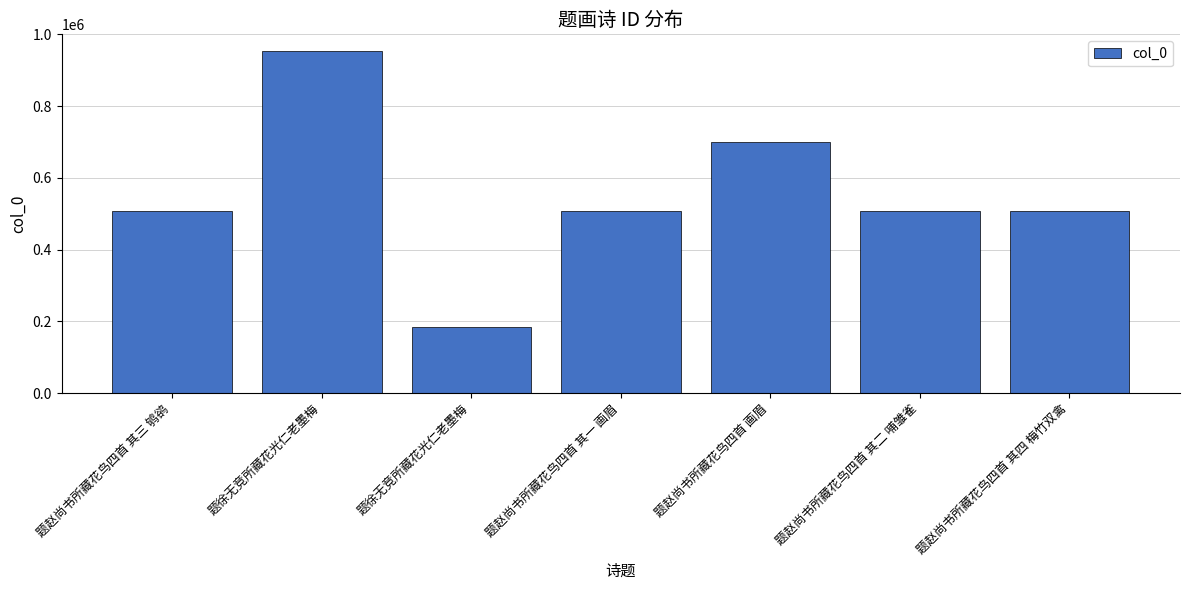

What value does the data have at 题赵尚书所藏花鸟四首 其一 画眉, to the nearest 50?

507400